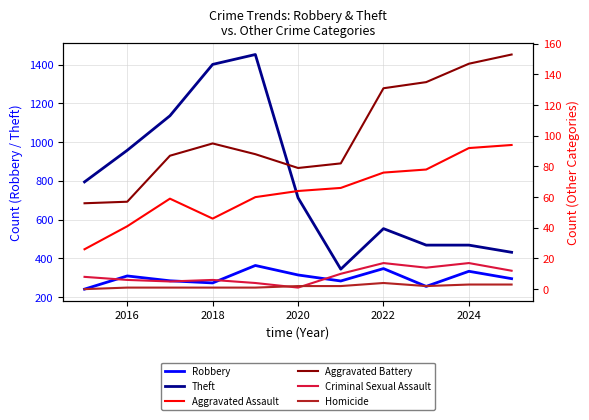

What is the approximate value of Aggravated Assault at 2016?

41